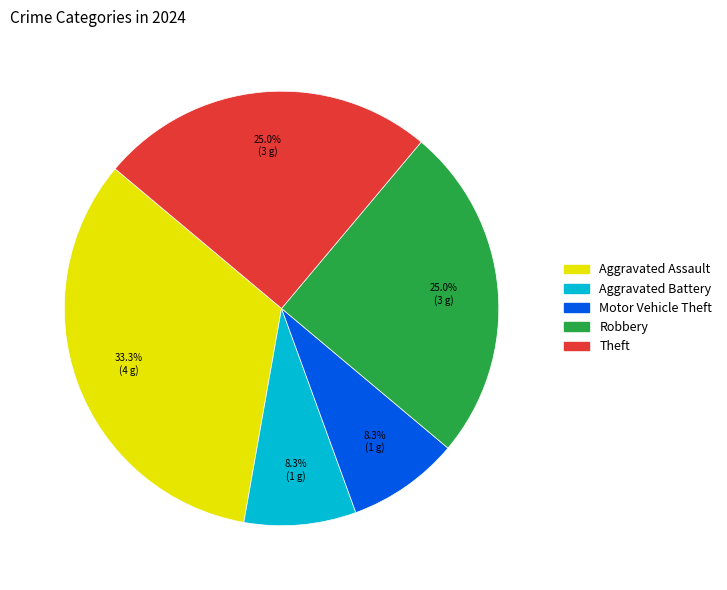

Count the number of slices in the pie.

5